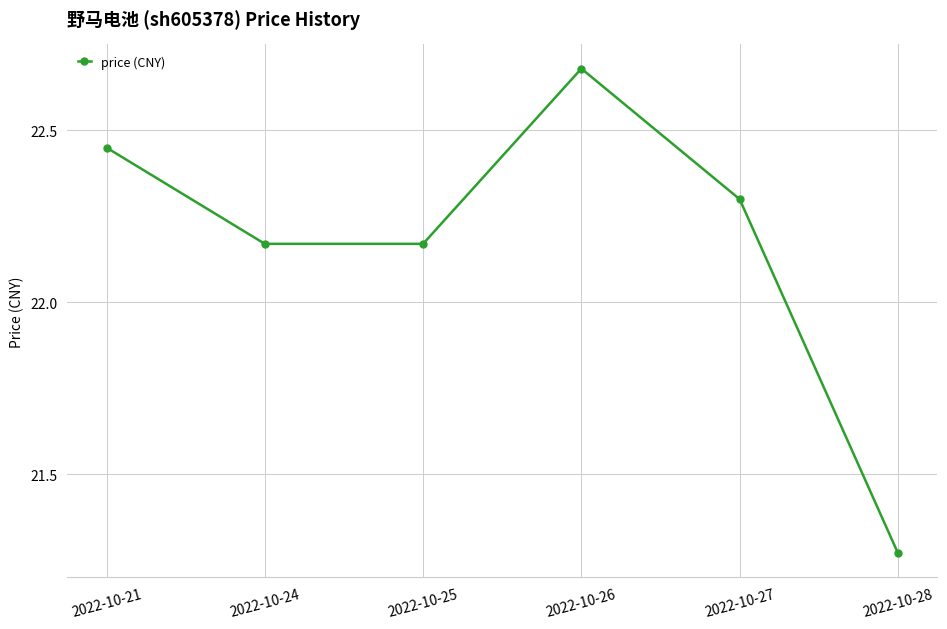

The value at 2022-10-27 is 22.3. True or false?

True